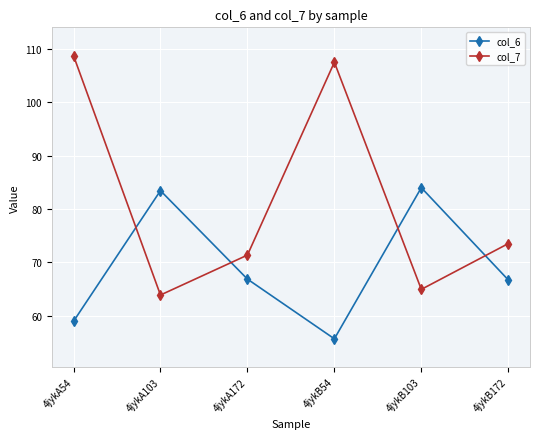

In col_6, how many points are higher than both neighbors (excluding endpoints)?

2